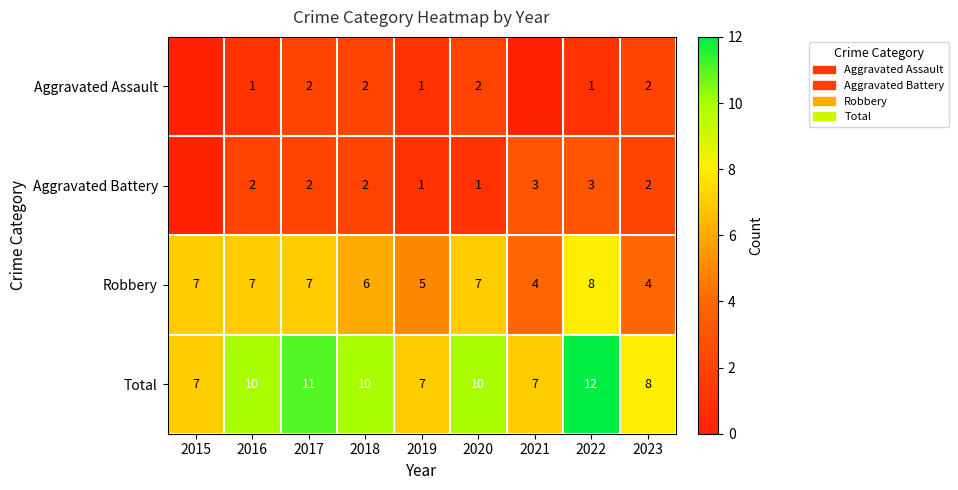

Is the value of Aggravated Assault at 2022 greater than the value of Aggravated Battery at 2021?

No